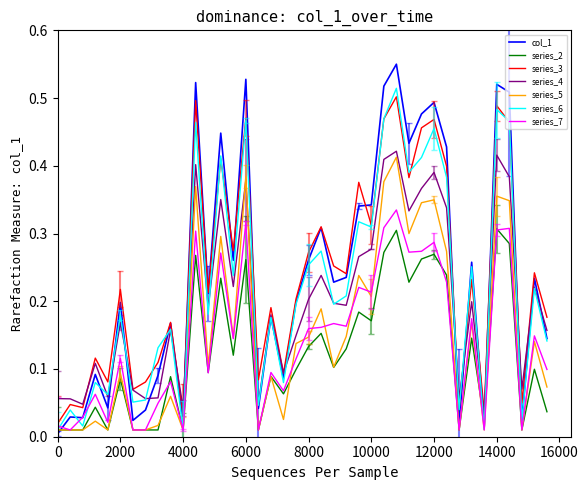

Which series has the largest range (max minus min)?

col_1